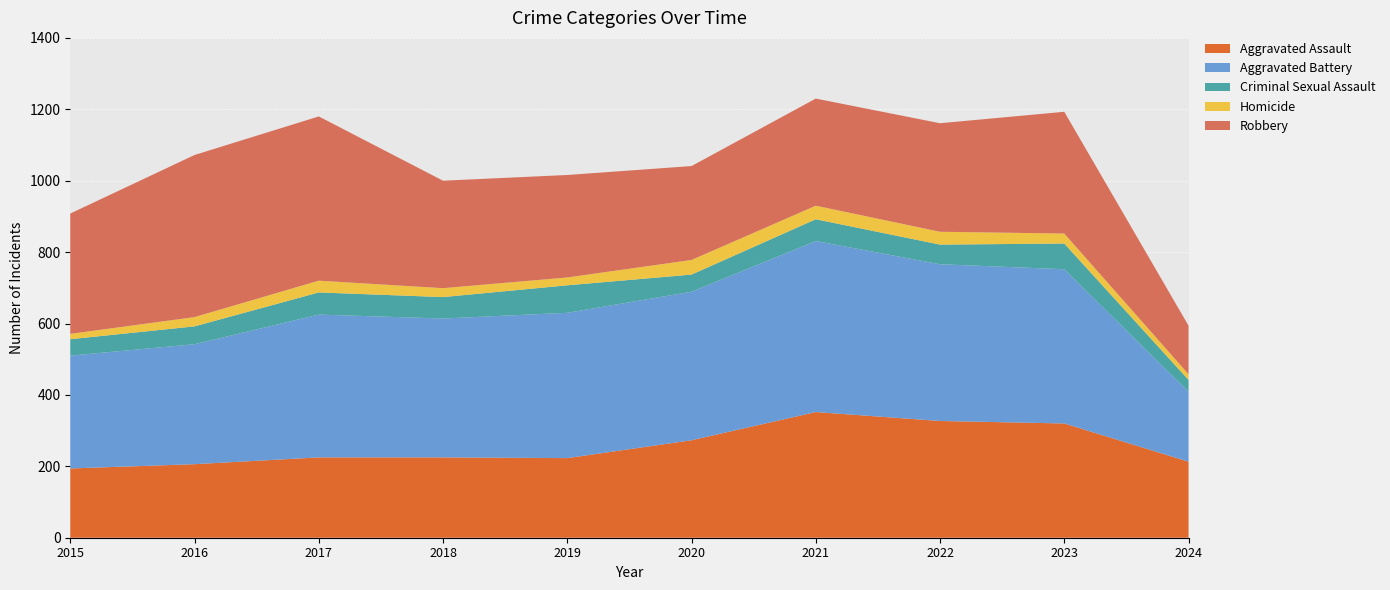

Reading left to right, transcribe all the data shown in this chart.

Aggravated Assault: 2015=194	2016=206	2017=225	2018=225	2019=223	2020=273	2021=352	2022=327	2023=320	2024=213
Aggravated Battery: 2015=316	2016=336	2017=400	2018=389	2019=407	2020=416	2021=479	2022=439	2023=432	2024=196
Criminal Sexual Assault: 2015=46	2016=50	2017=62	2018=60	2019=77	2020=48	2021=61	2022=55	2023=72	2024=33
Homicide: 2015=15	2016=26	2017=33	2018=25	2019=22	2020=41	2021=38	2022=36	2023=28	2024=16
Robbery: 2015=337	2016=454	2017=460	2018=301	2019=287	2020=263	2021=300	2022=304	2023=341	2024=136